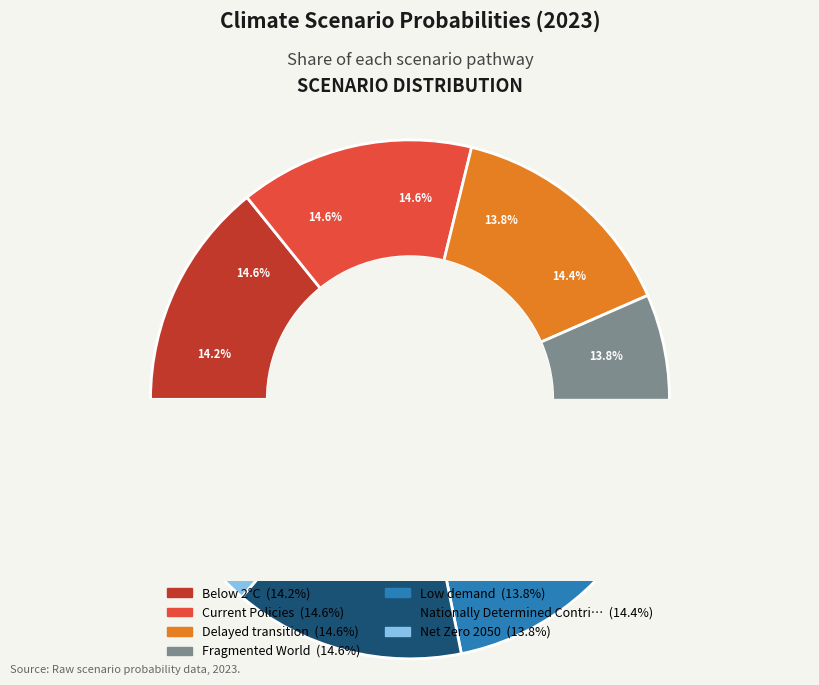

What is the total percentage of Low demand and Below 2°C?

28.0%